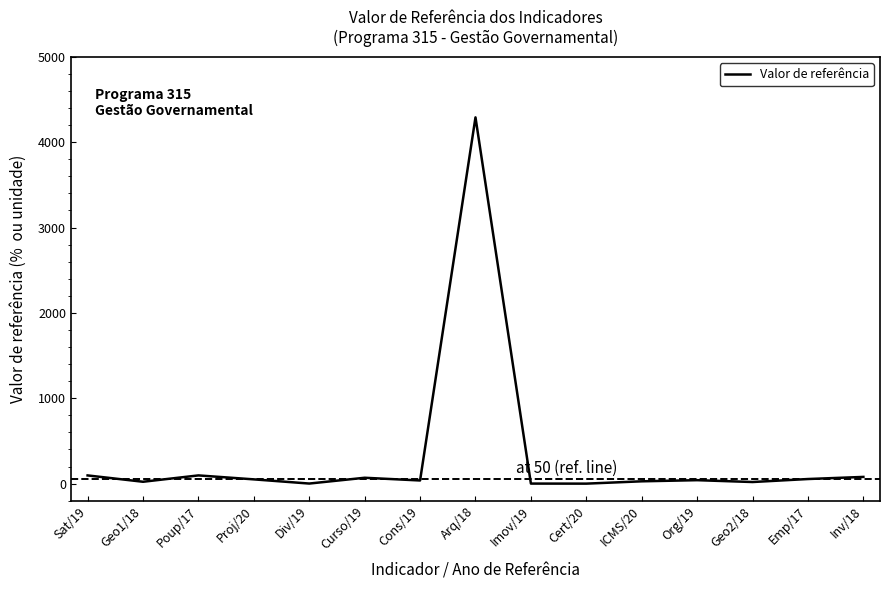

What is the difference between the values at Arq/18 and Org/19?

4249.5